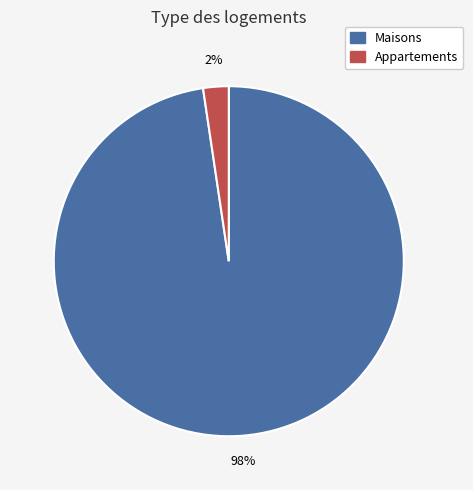

What is the largest slice in the pie chart?

Maisons